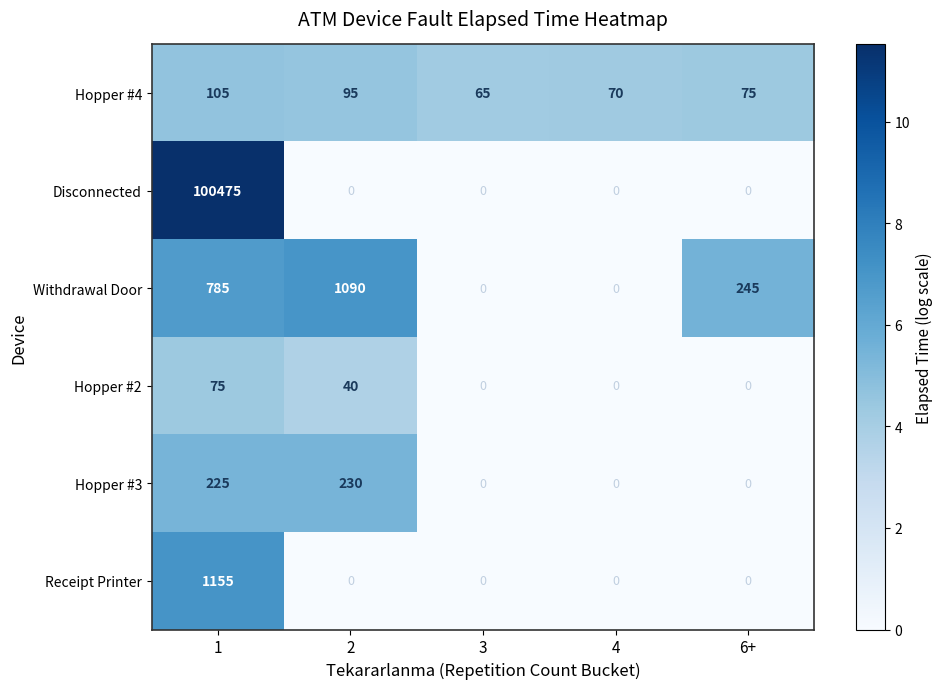

Count the number of categories in the chart.

5